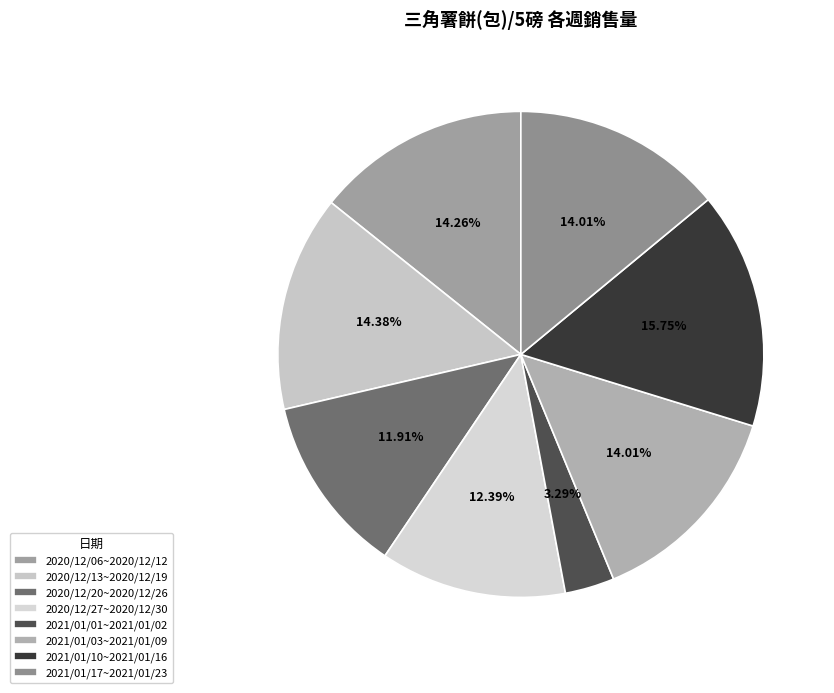

Does 2021/01/03~2021/01/09 account for over 50% of the chart?

No